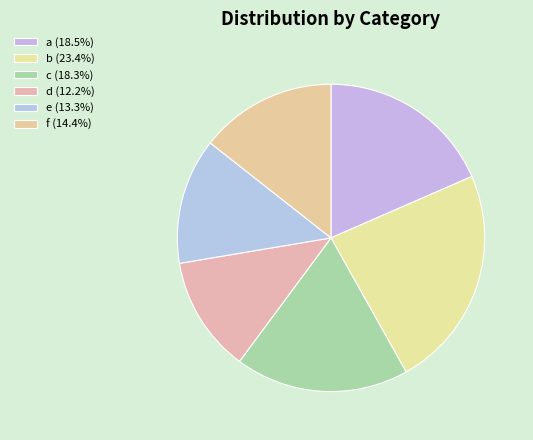

How much of the chart is everything except f?

85.6%